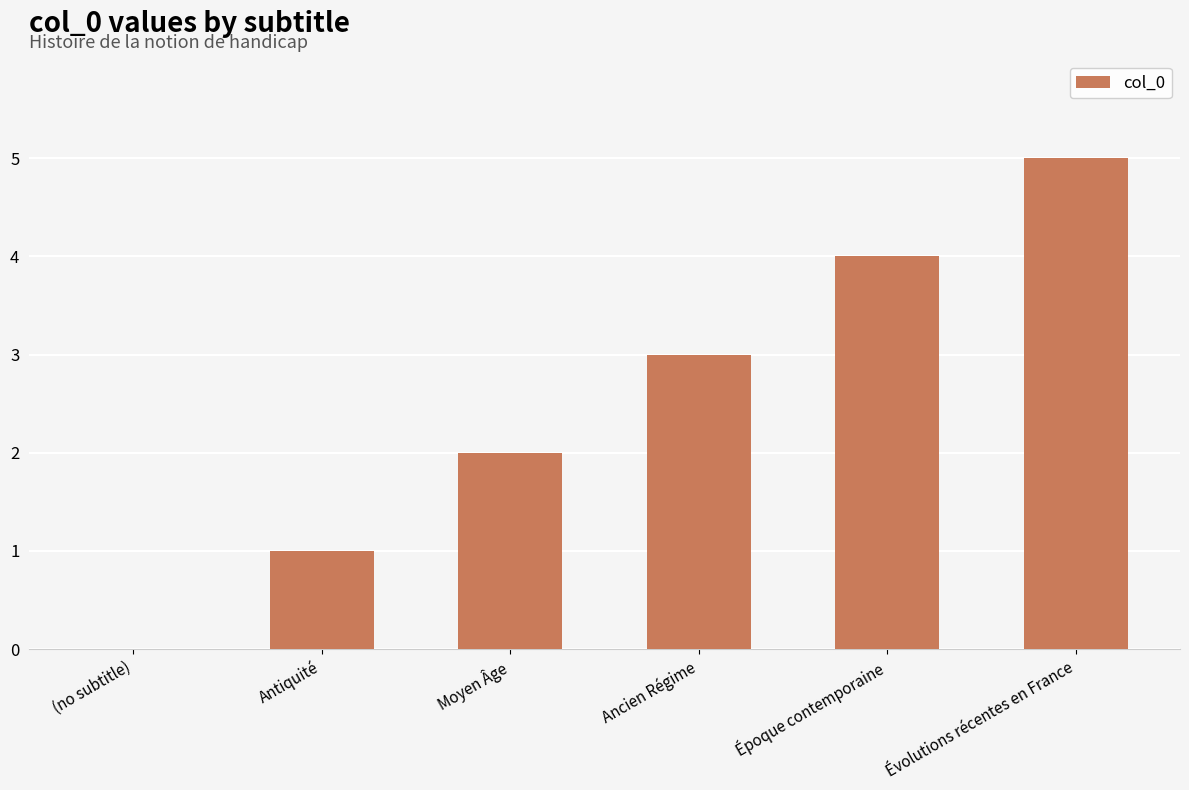

Count the number of categories in the chart.

6